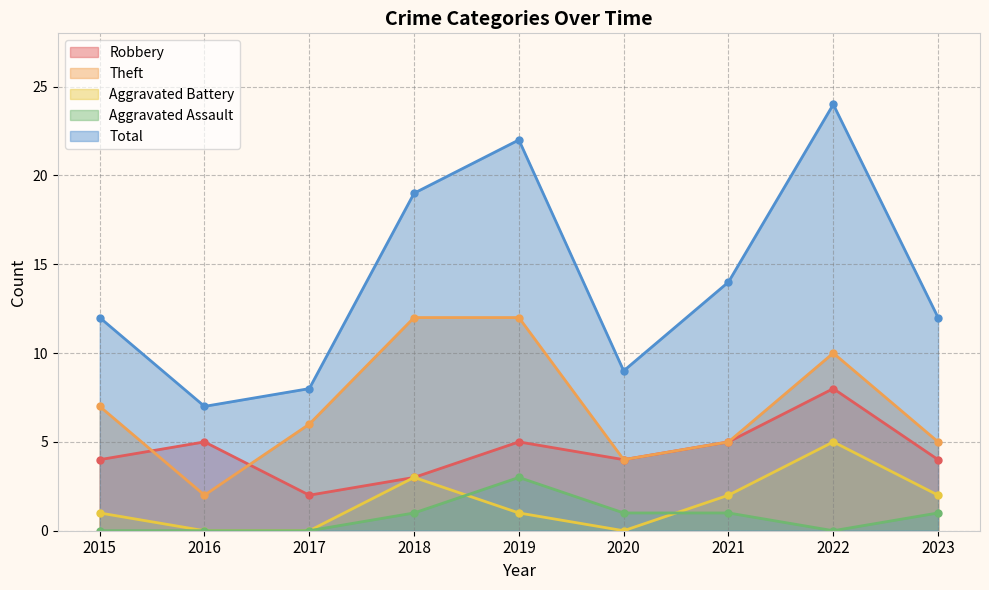

How many interior local peaks does the Robbery series have?

3